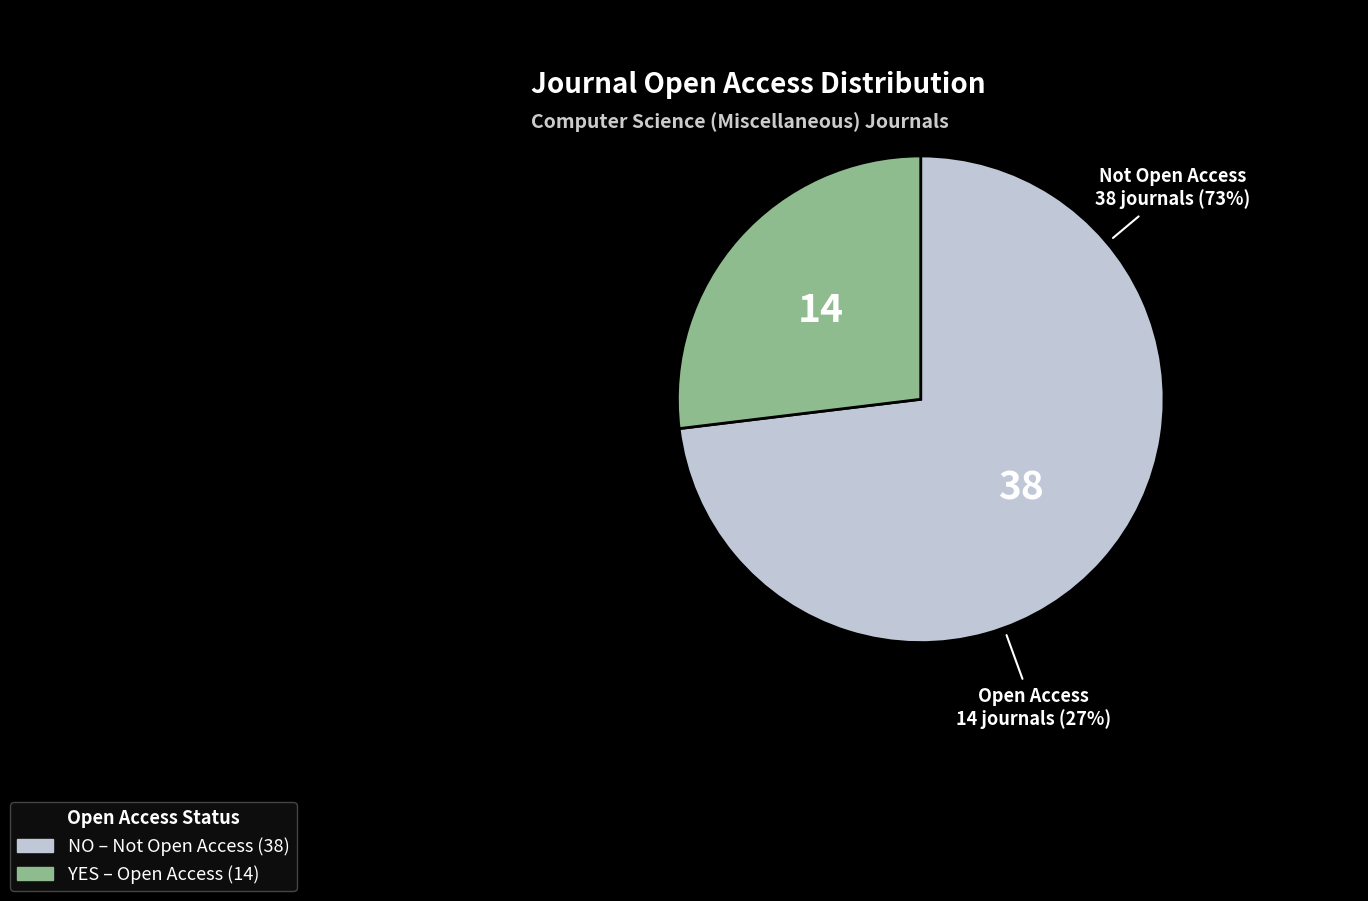

Rank the categories by value from lowest to highest.

YES, NO